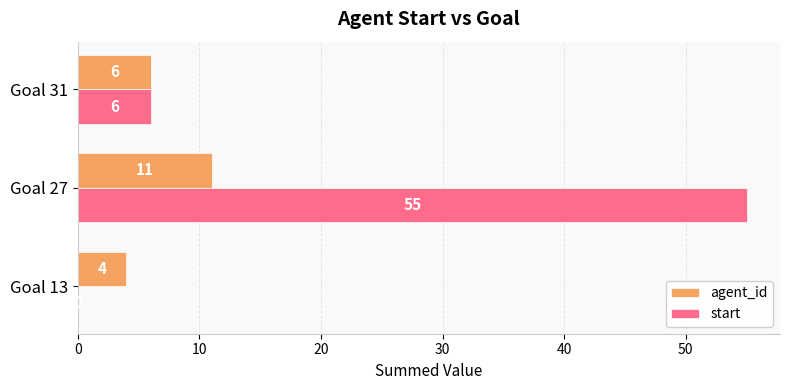

At which label does start reach its peak?

Goal 27